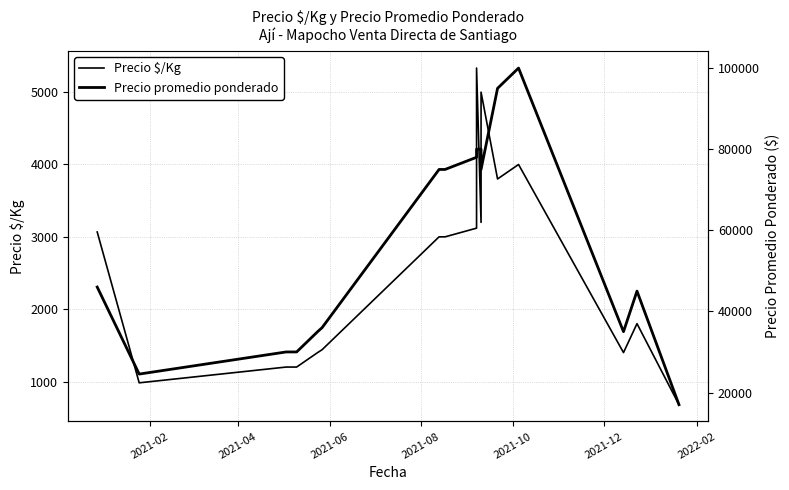

Which has a higher value, 2021-06 or 2021-12?

2021-12